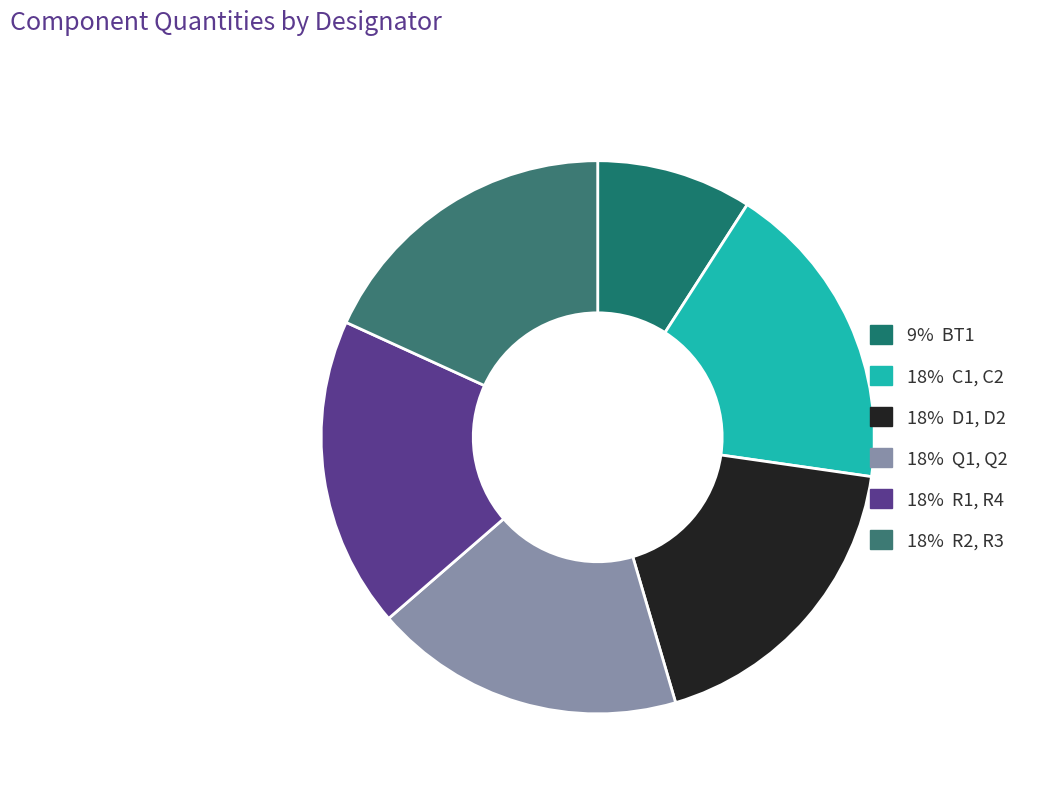

Rank the categories by value from highest to lowest.

C1, C2, D1, D2, Q1, Q2, R1, R4, R2, R3, BT1